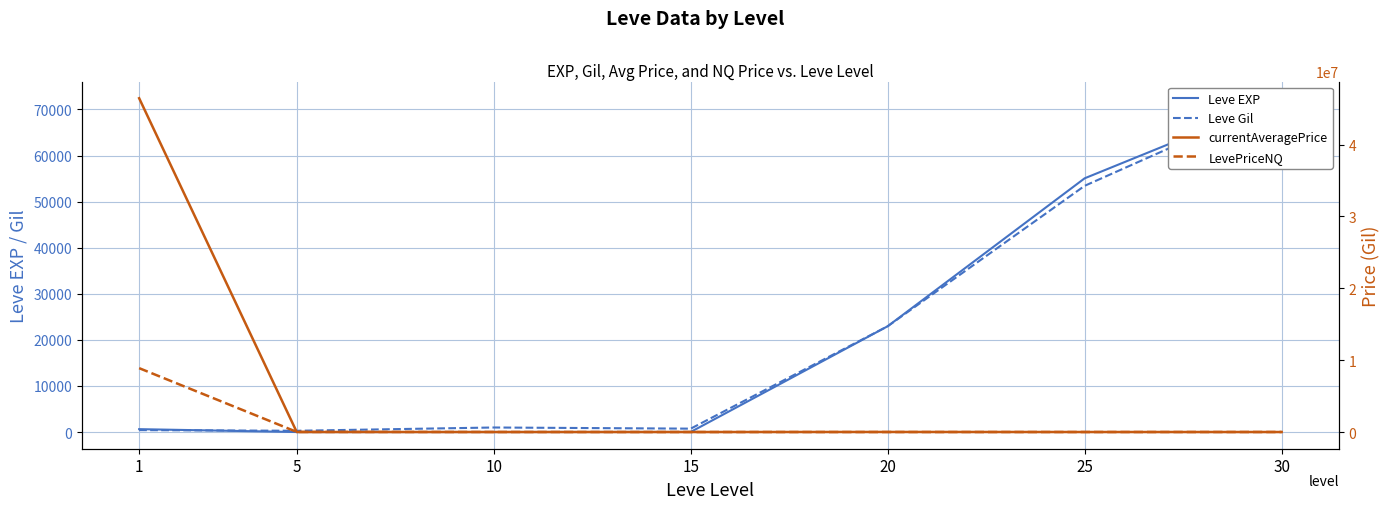

The Leve EXP series shows 630.0 at 1. True or false?

True